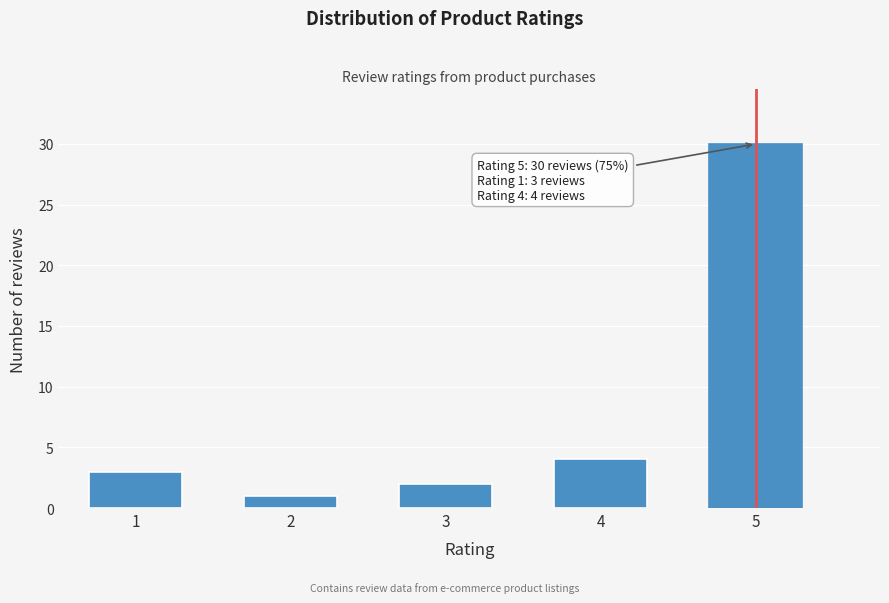

Reading right to left, transcribe all the data shown in this chart.

5=30	4=4	3=2	2=1	1=3